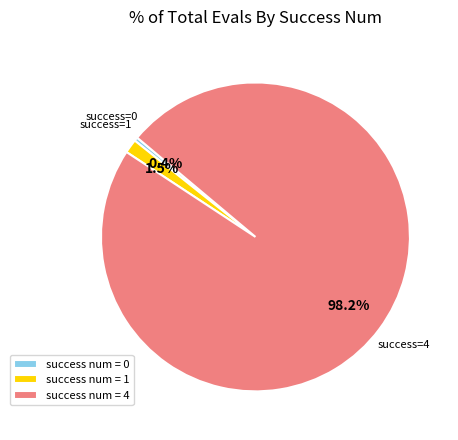

Which has a higher value, success num = 0 or success num = 4?

success num = 4